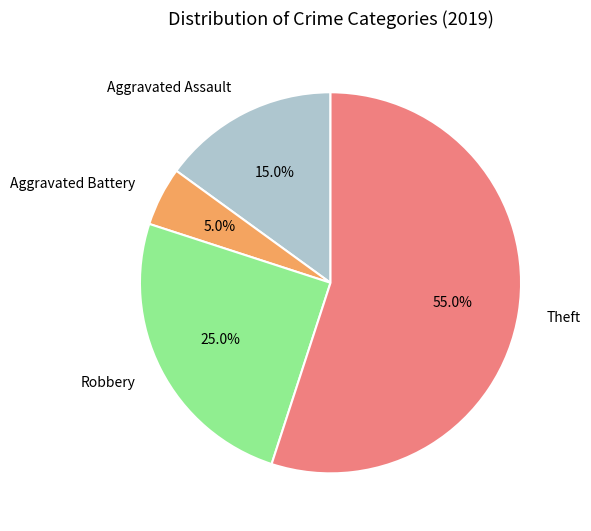

Rank the categories by value from highest to lowest.

Theft, Robbery, Aggravated Assault, Aggravated Battery